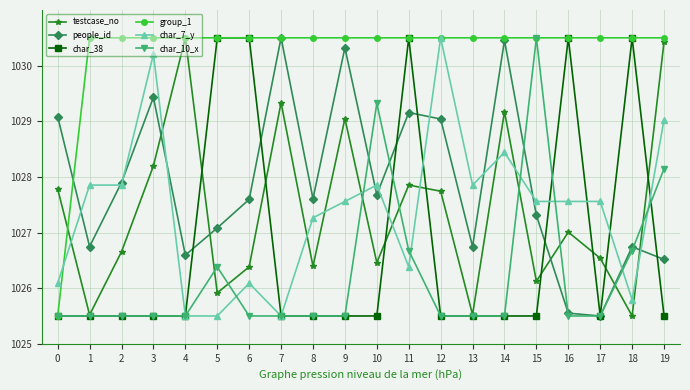

What is the sum of all testcase_no values?

20548.1